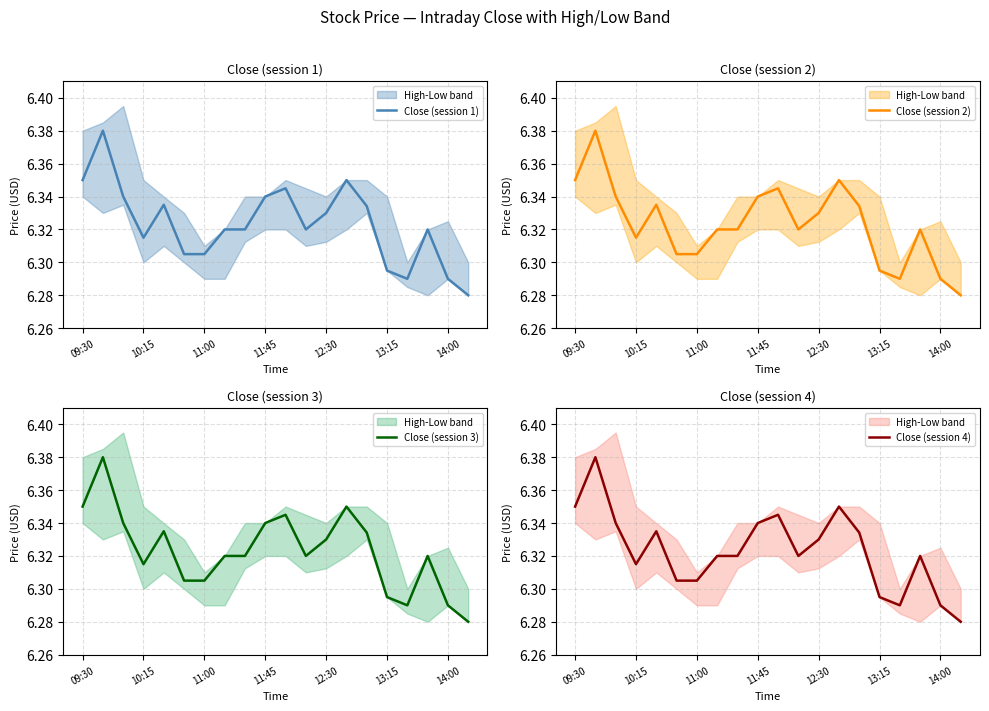

The Close (session 1) series shows 2.8 at 11:45. True or false?

False